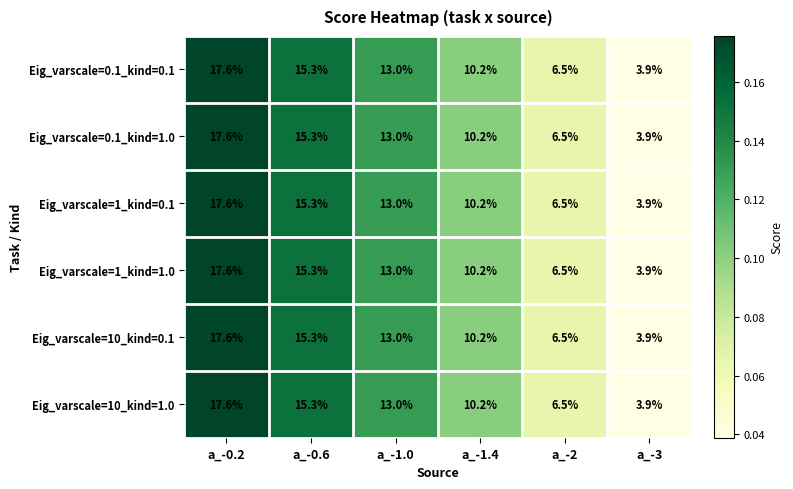

At which category is the sum across all series the highest?

a_-0.2